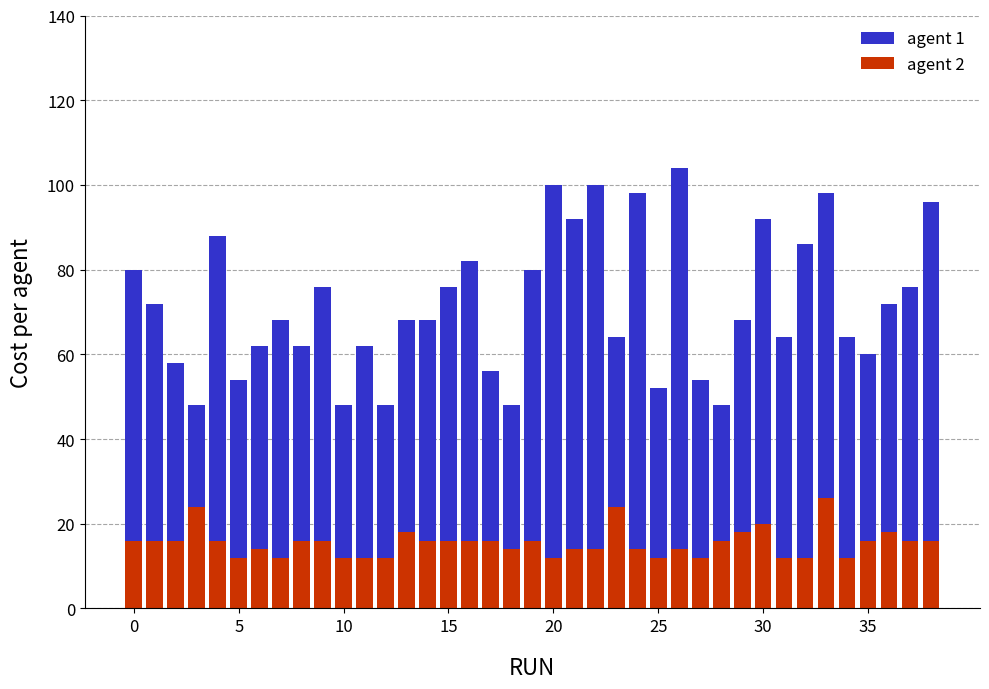

Which series has the largest total across all categories?

agent 1